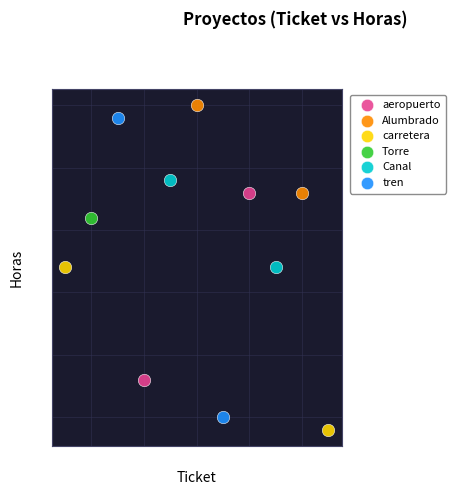

Which series reaches the maximum Y coordinate?

Alumbrado